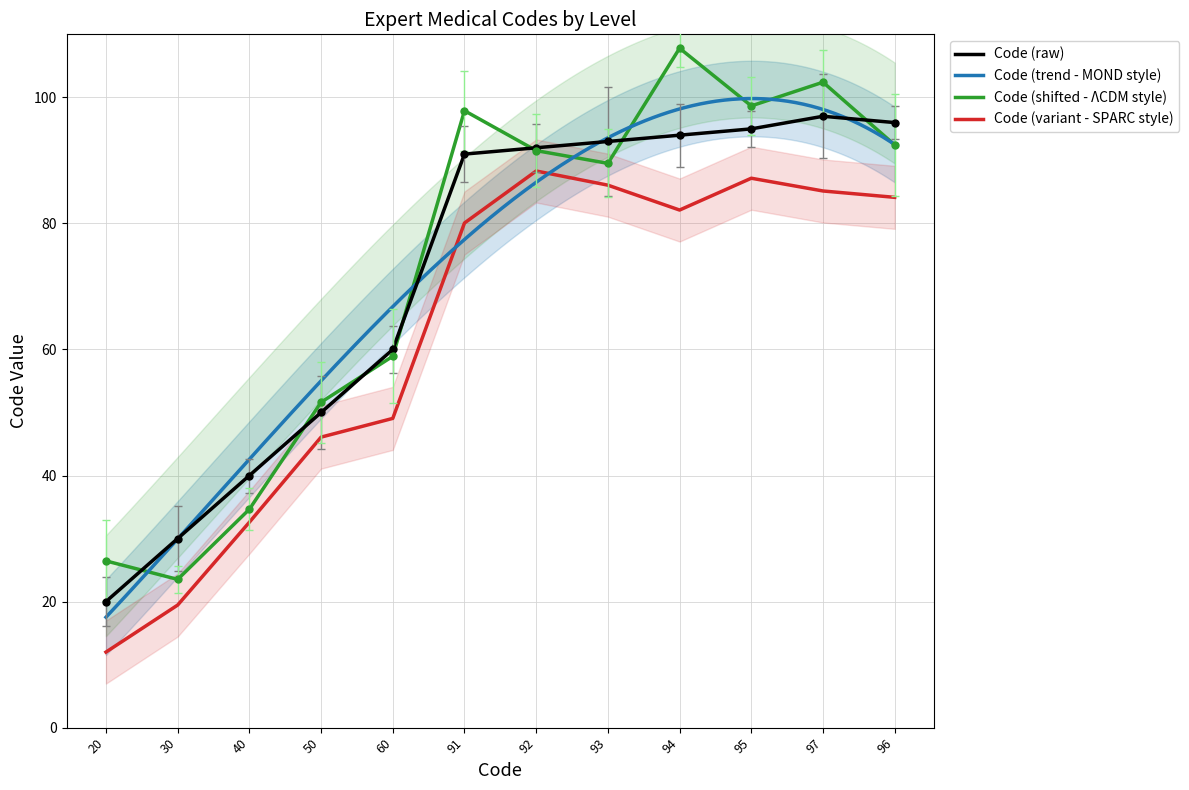

Is it true that the value at 40 is 40?

True